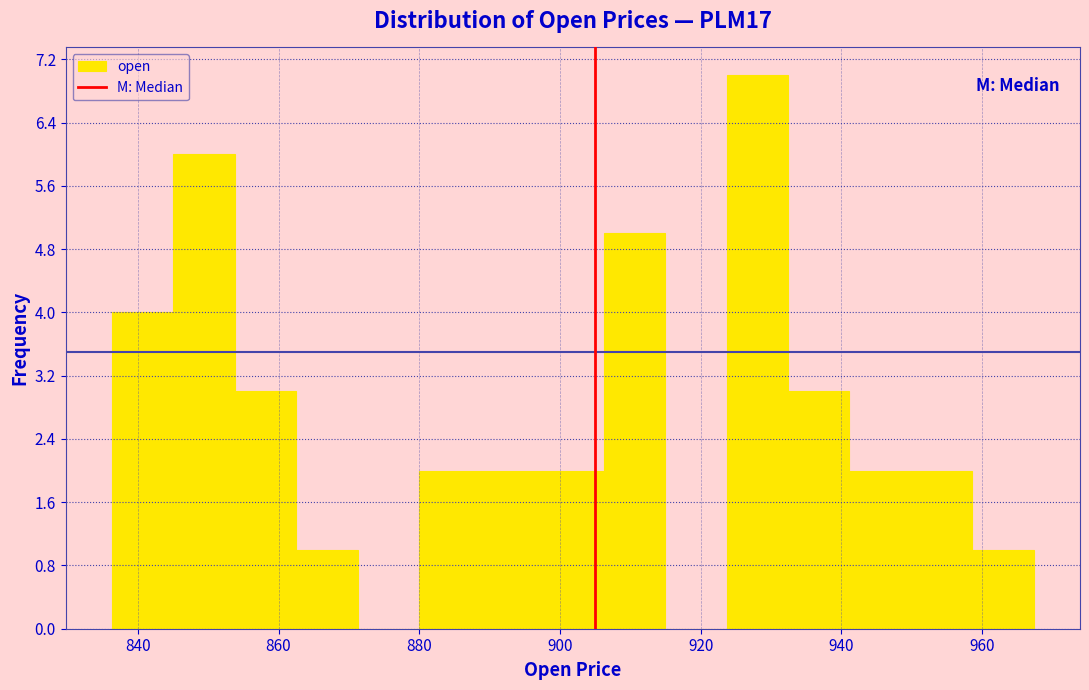

Which range on the x-axis has the tallest bar?

924 to 932